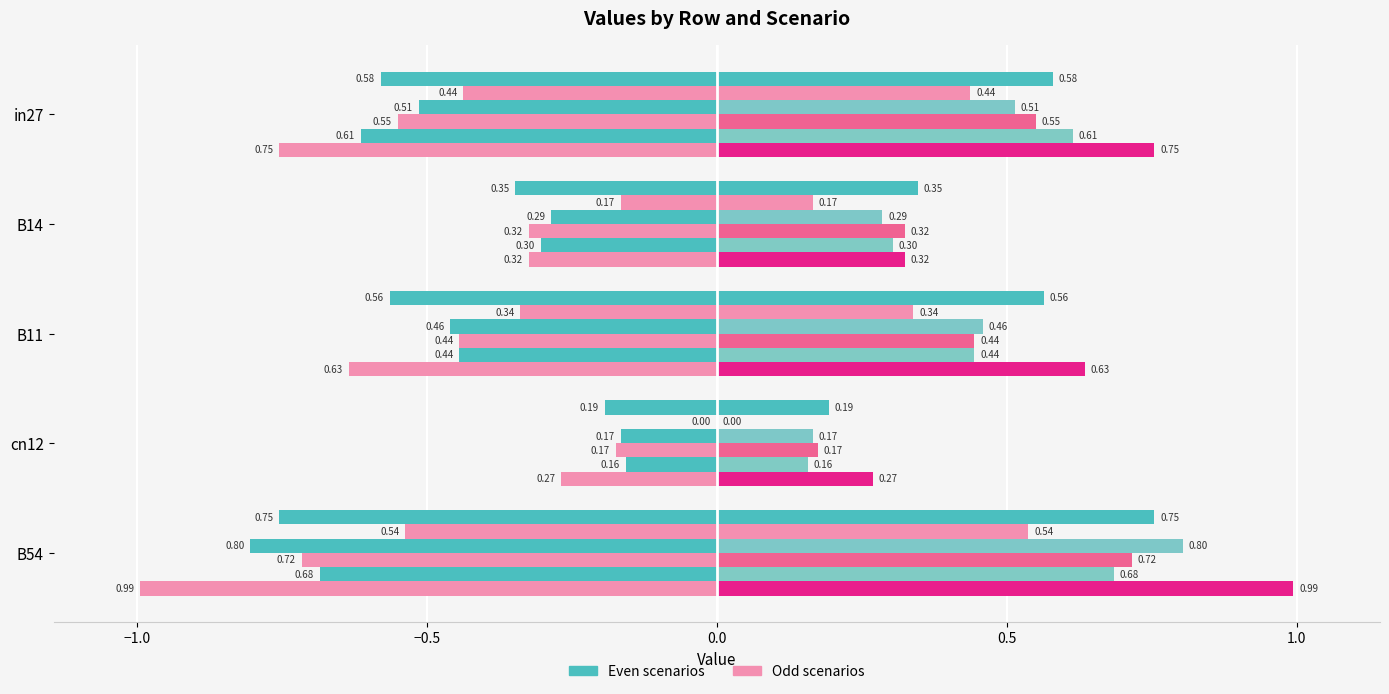

Are the bars horizontal?

Yes